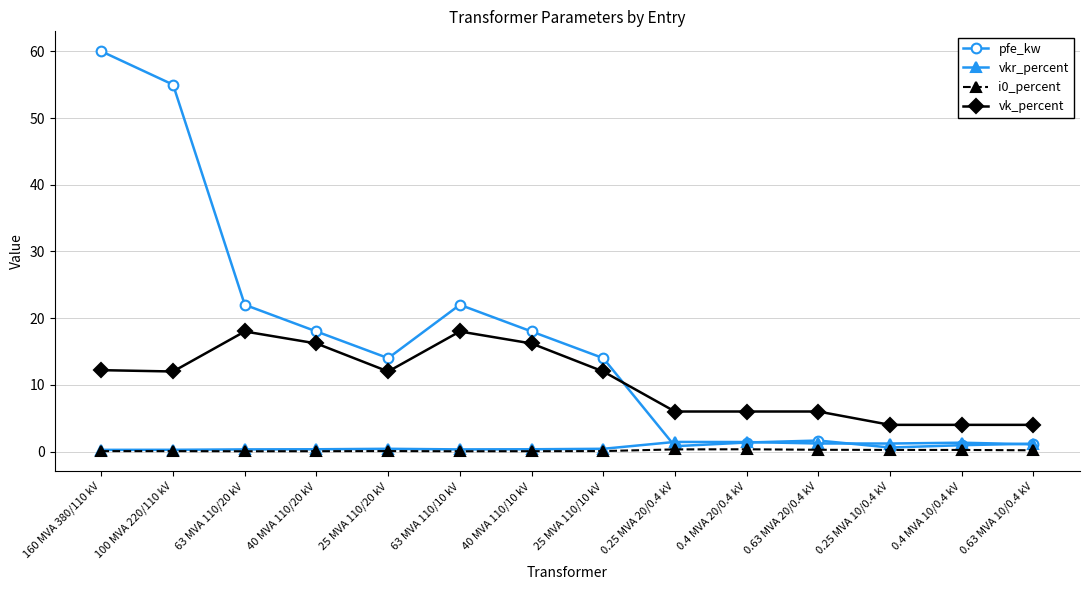

True or false: vk_percent has more than 1 interior local peaks.

True